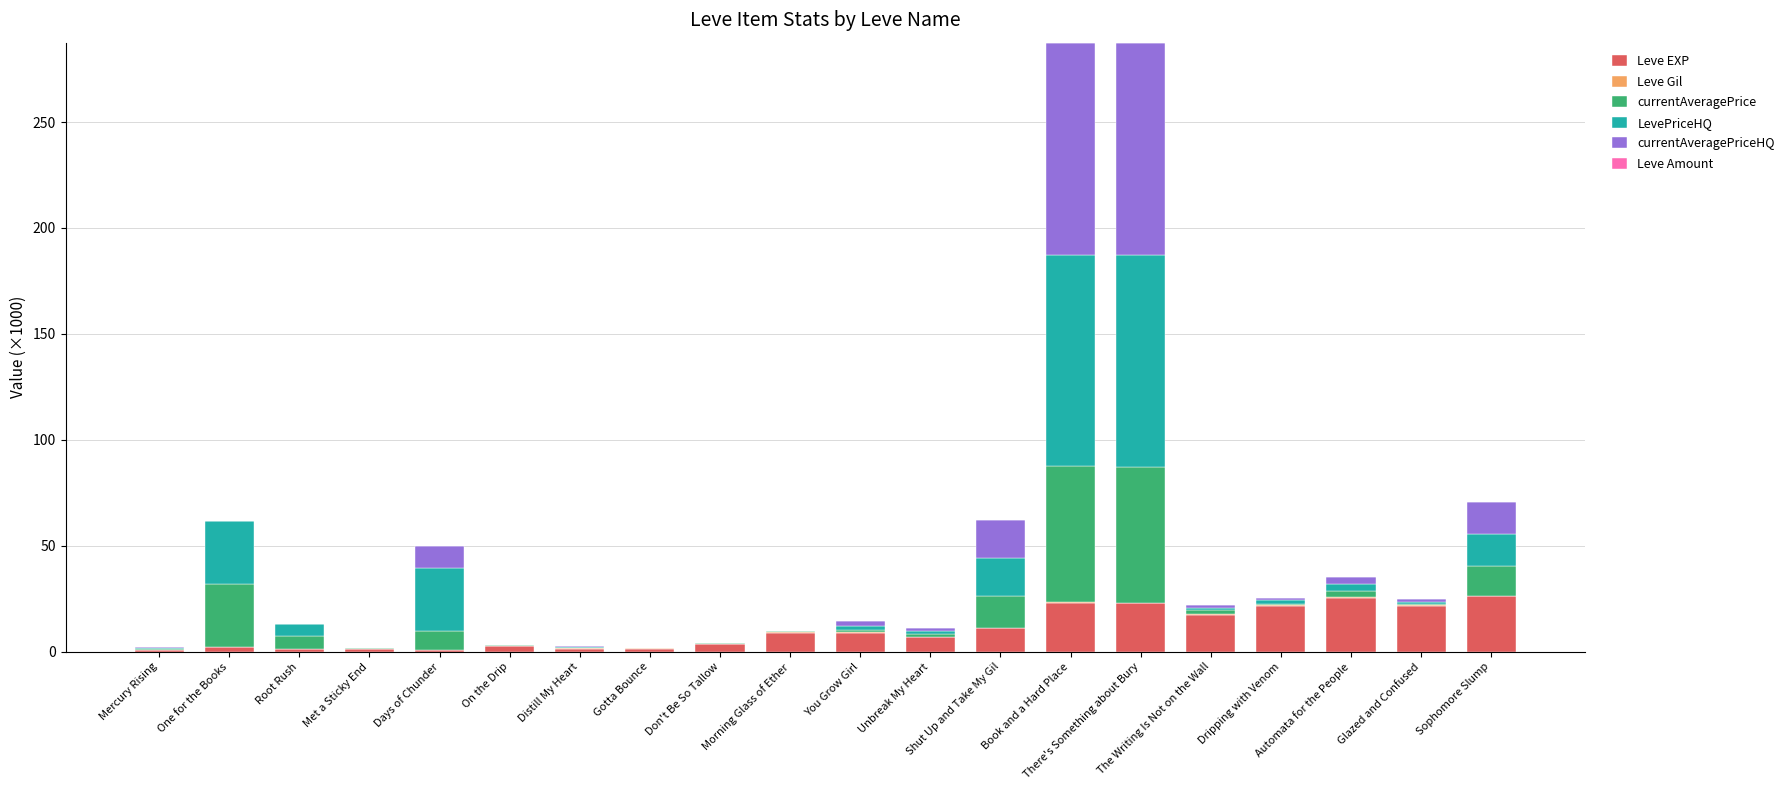

Count the number of categories in the chart.

20